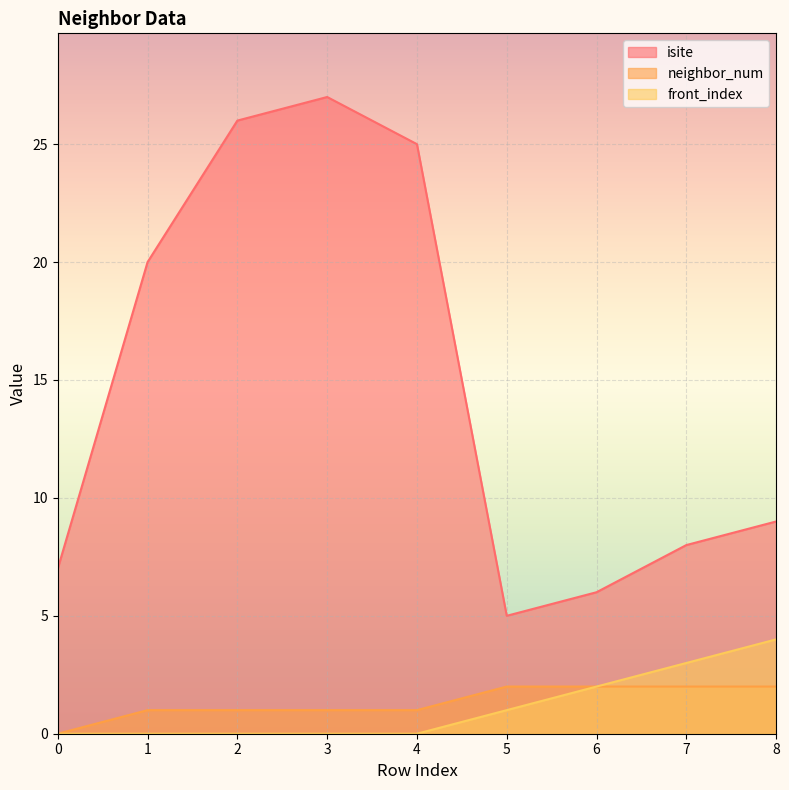

Does the chart display data point markers on the line(s)?

No